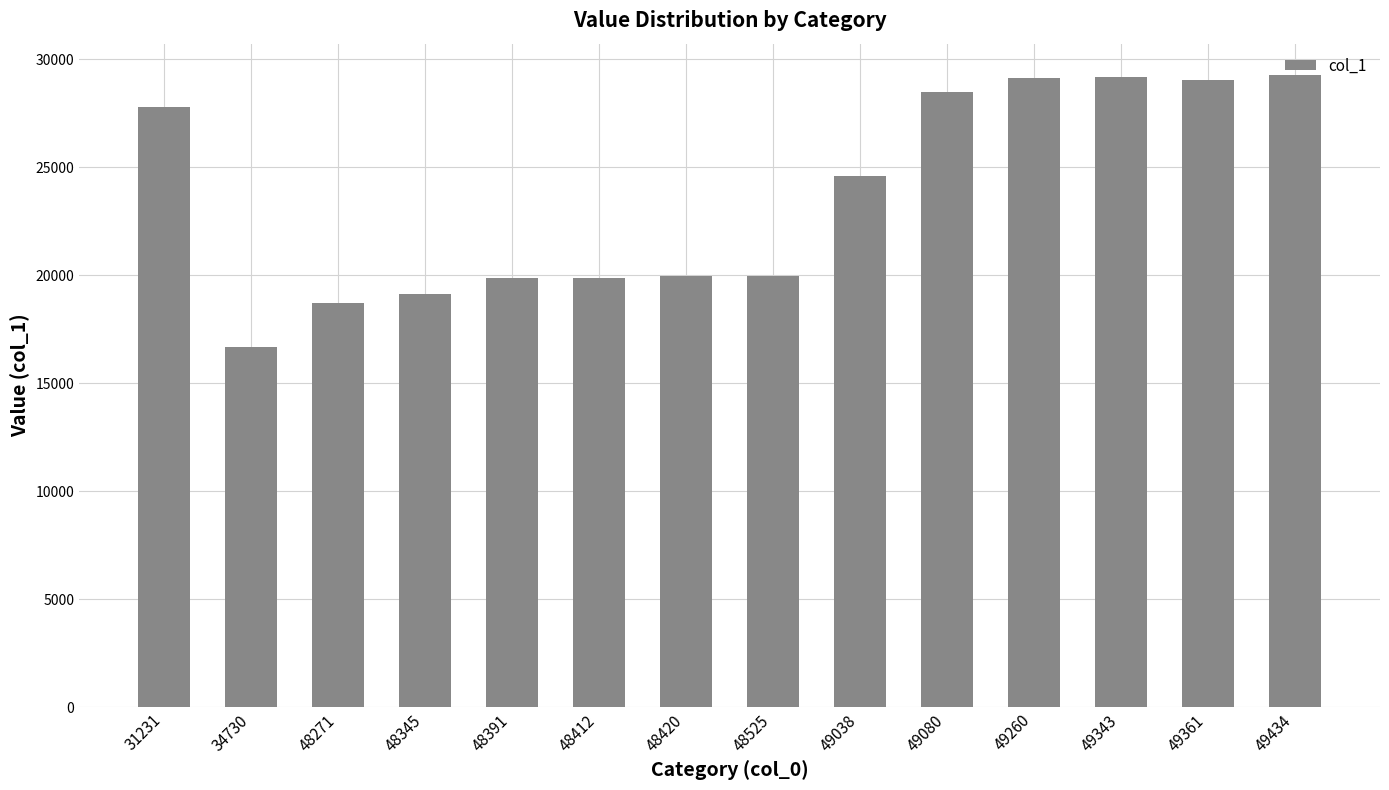

What is the ratio of the value at 49080 to the value at 48525?

1.4